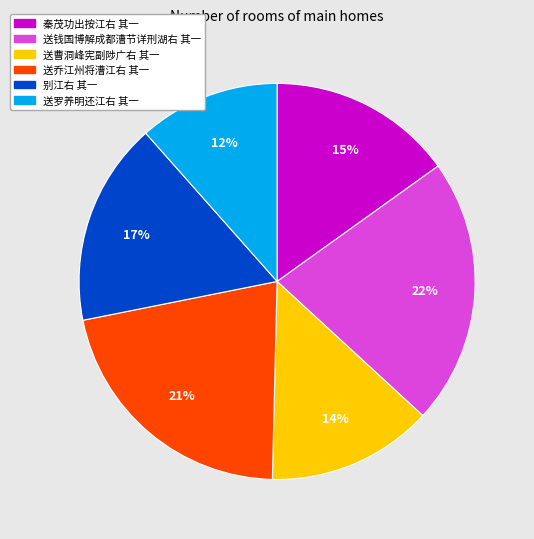

What percentage is the 送钱国博解成都漕节详刑湖右 其一 slice, to the nearest percent?

22%